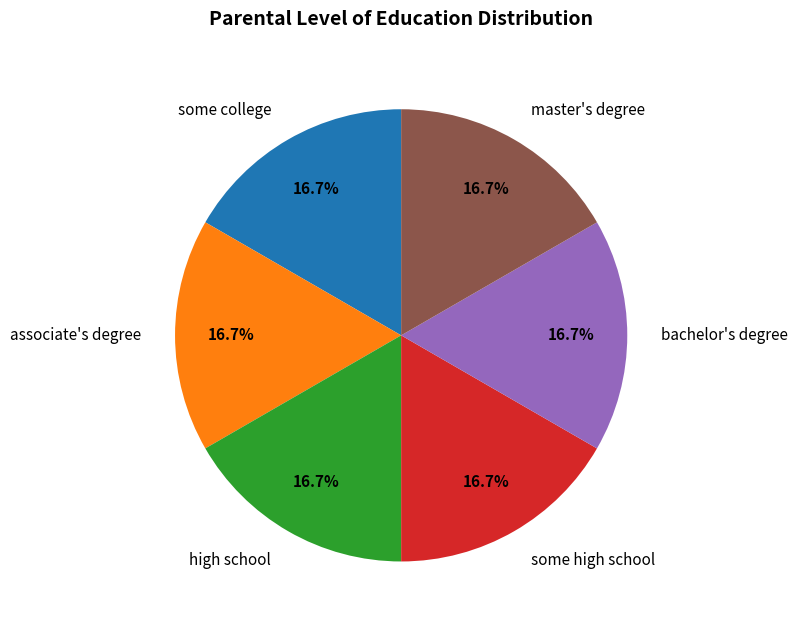

What portion of the pie excludes high school?

83.3%